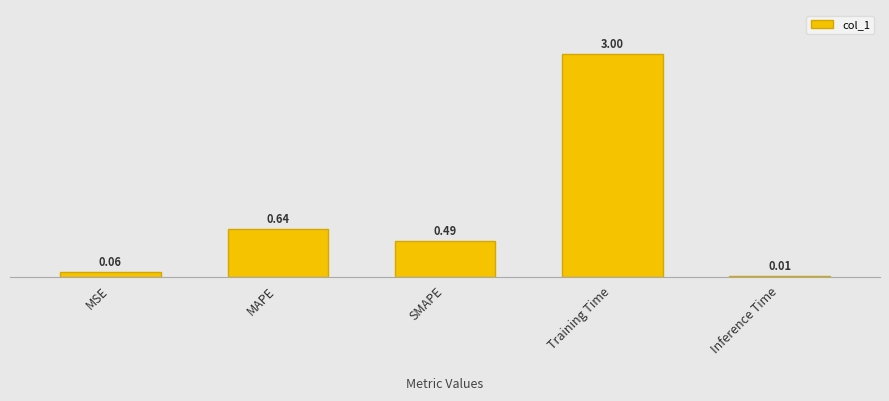

At which label is the value closest to 1?

MAPE